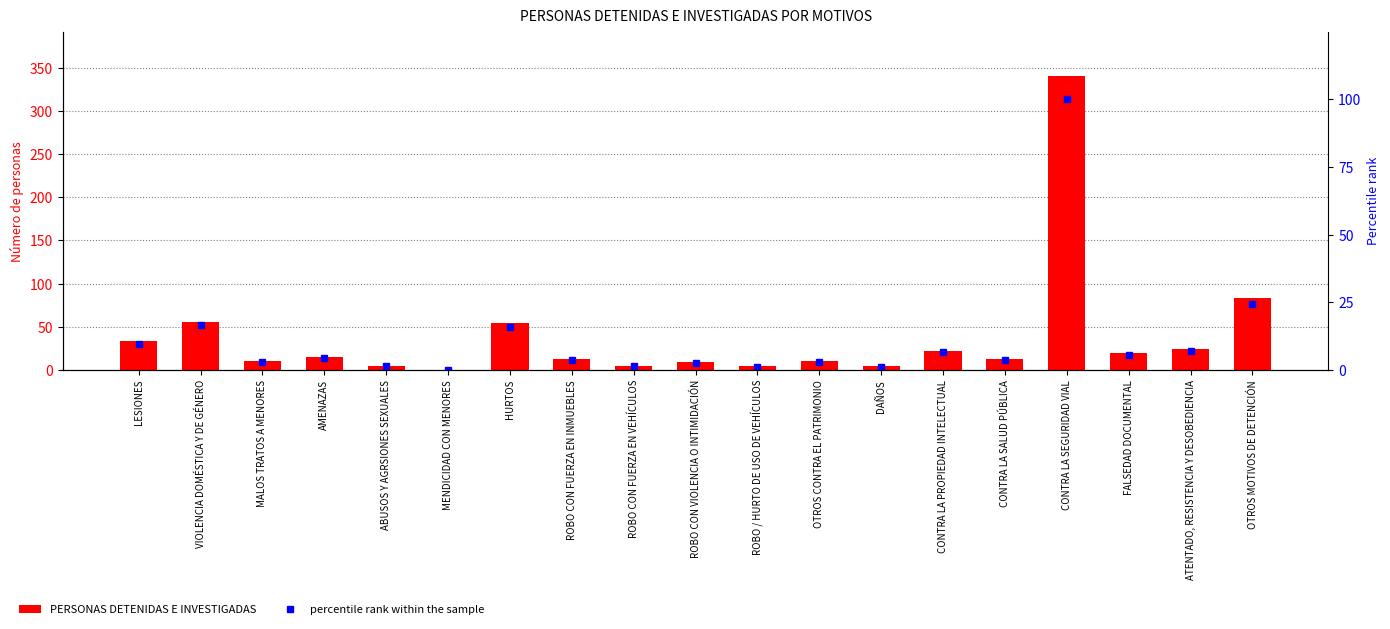

True or false: percentile rank within the sample has a value of 2.0 at ABUSOS Y AGRSIONES SEXUALES.

False